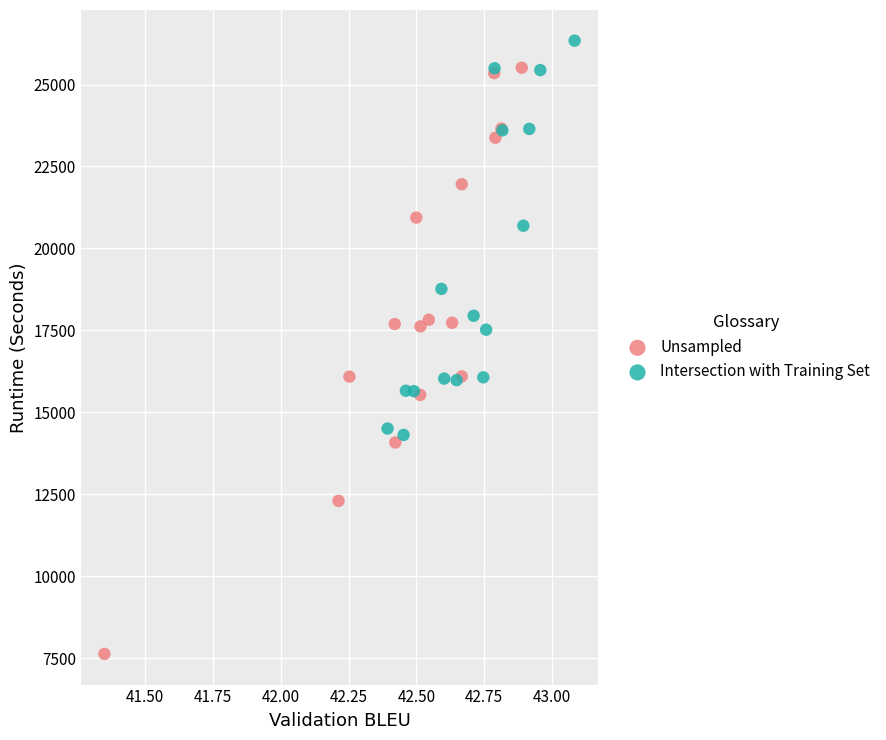

What are all the series names shown in the legend?

Unsampled, Intersection with Training Set